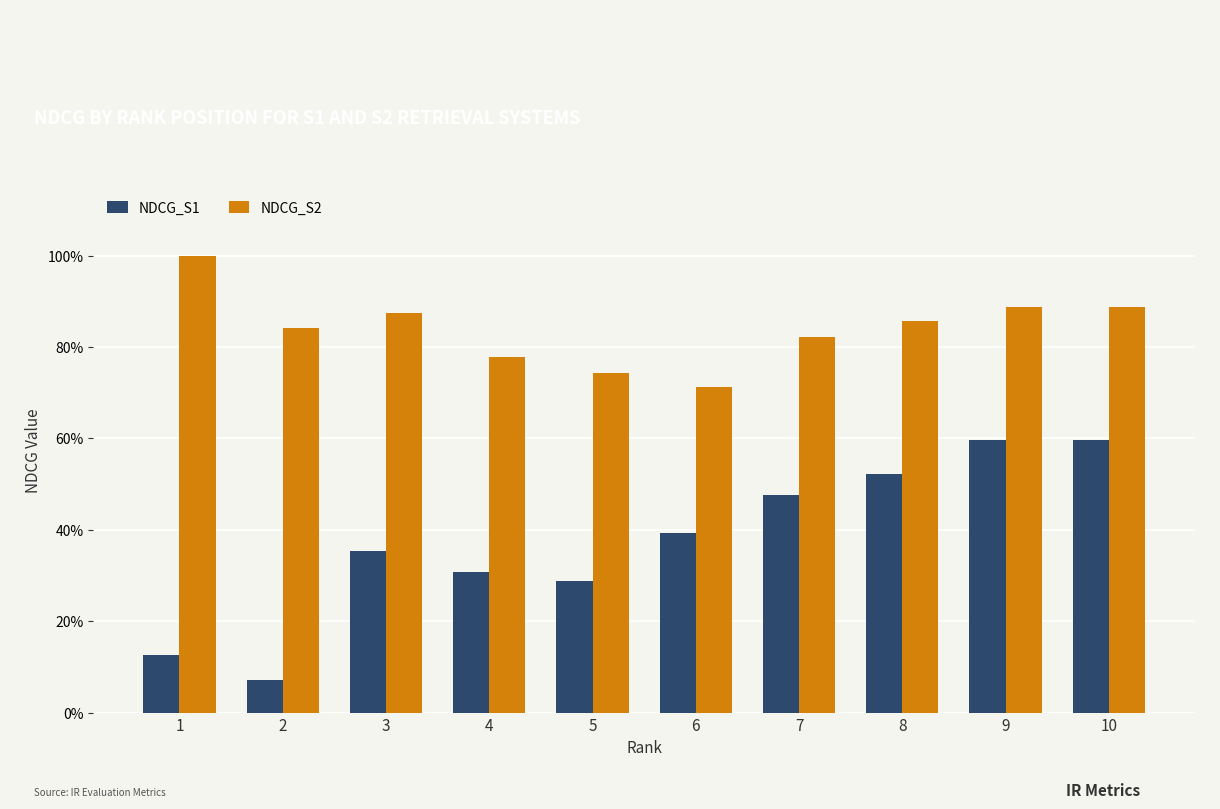

What are all the series names shown in the legend?

NDCG_S1, NDCG_S2